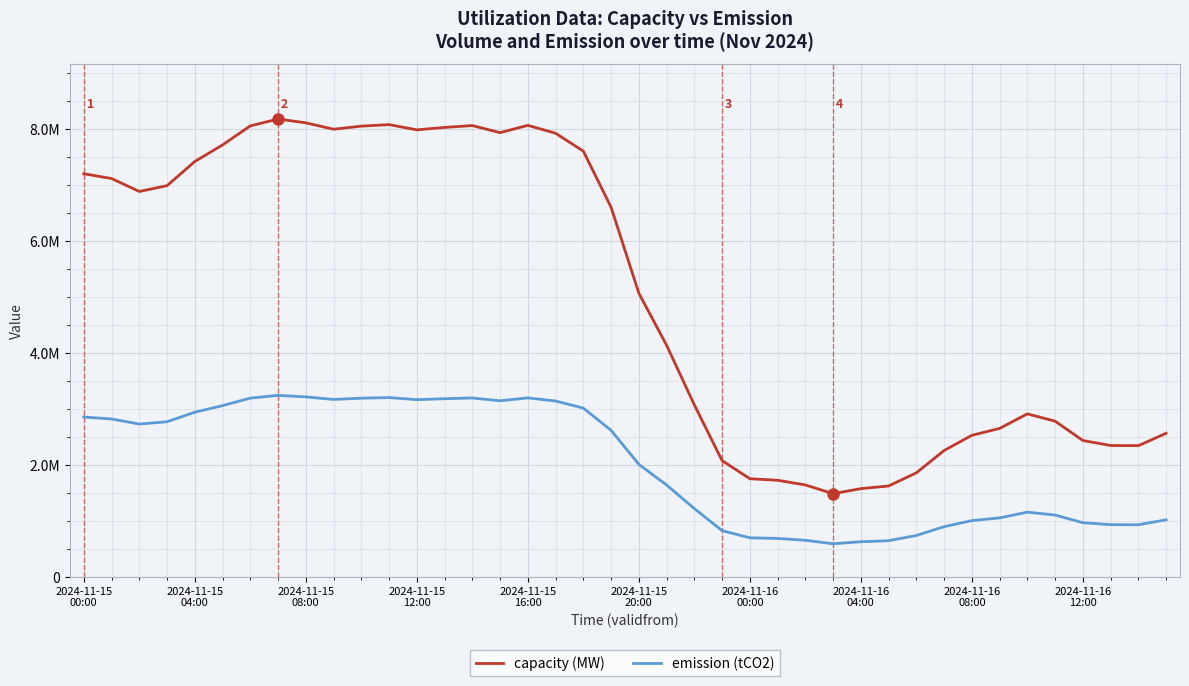

Is this an area chart (filled region under the line)?

No